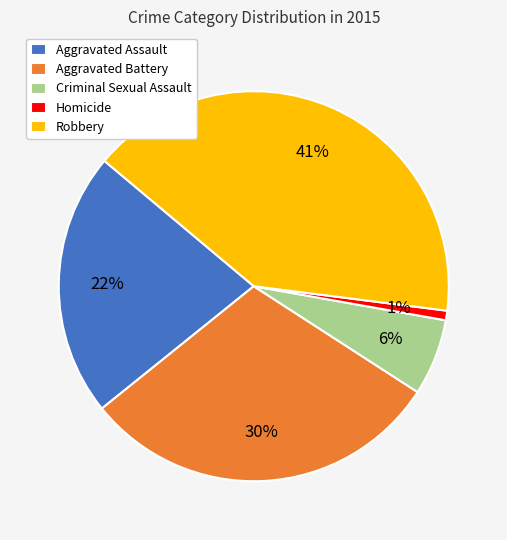

How many slices are in this pie chart?

5